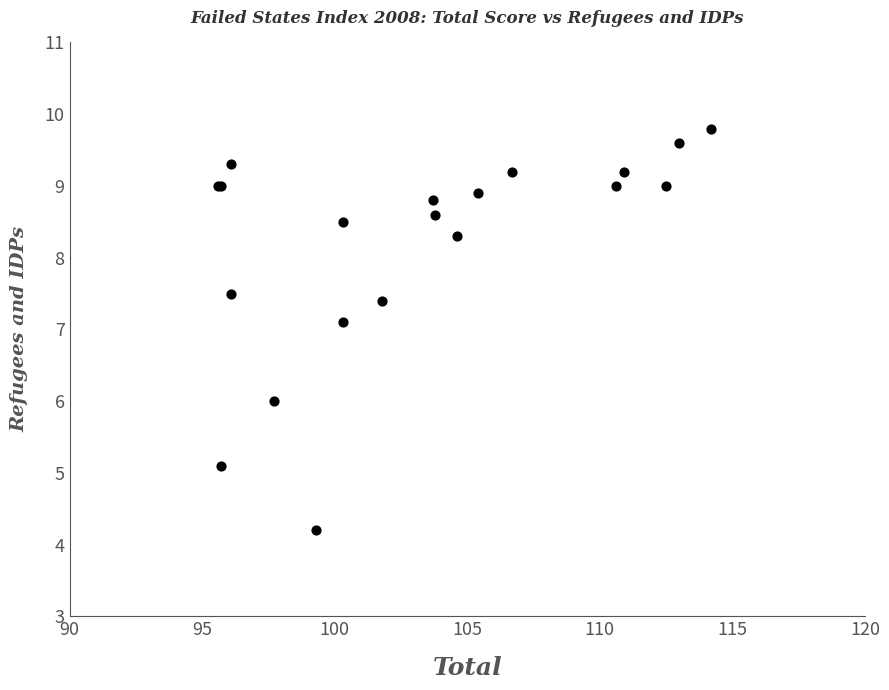

What Y value in the scatter plot is closest to 7?

7.1